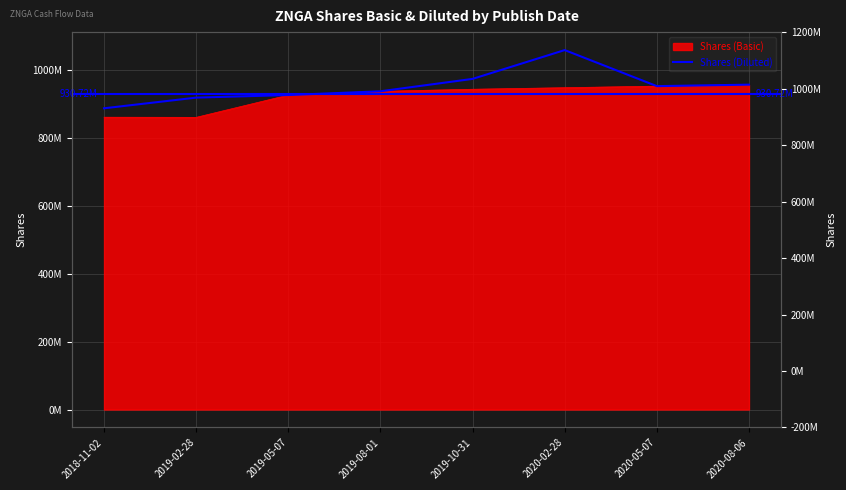

Which category has the lowest value across all series?

2018-11-02